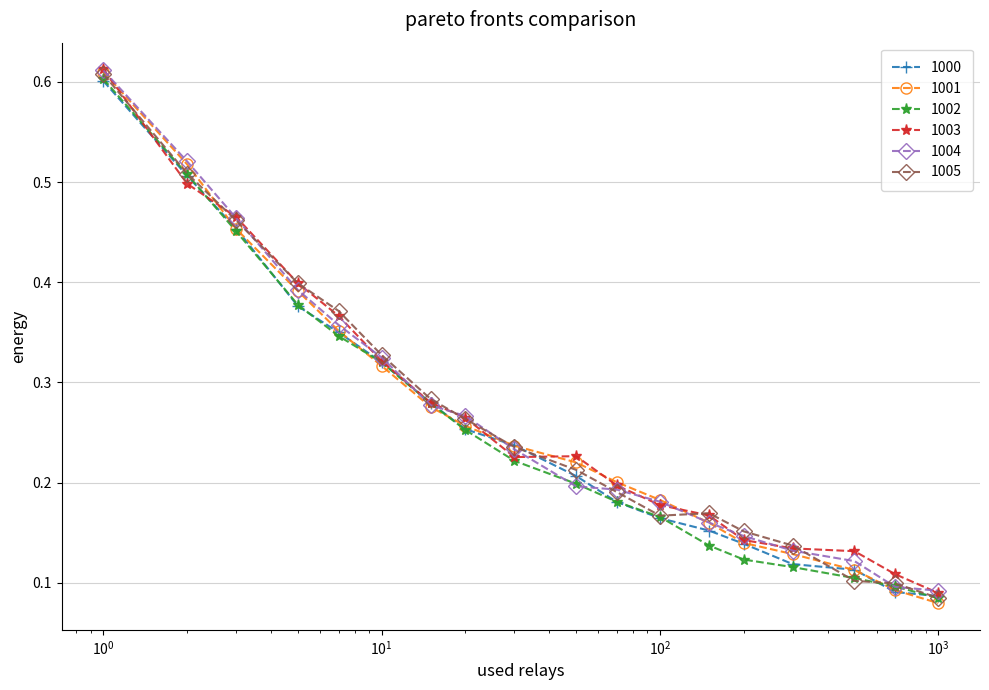

How many lines are shown in the chart?

6